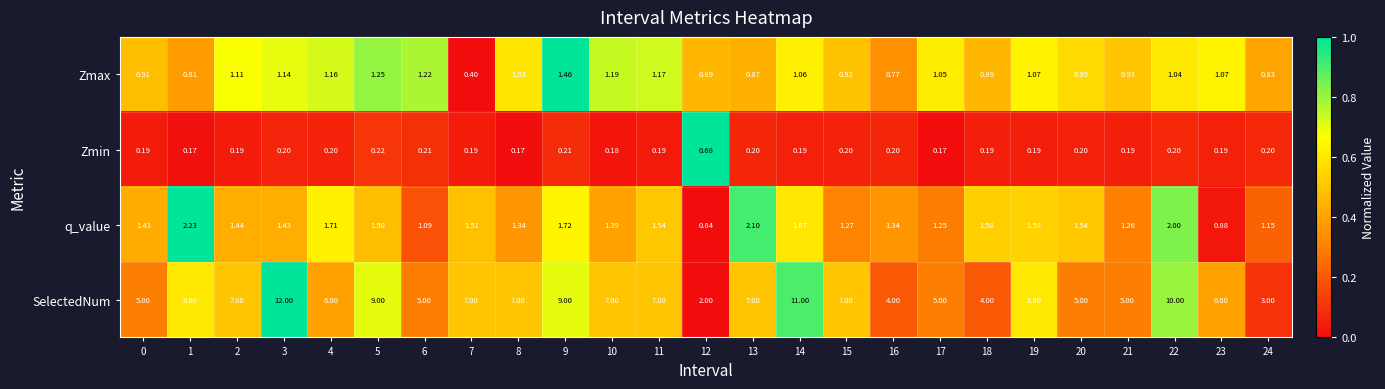

Rank the series at 17 from lowest to highest value.

Zmin, Zmax, q_value, SelectedNum